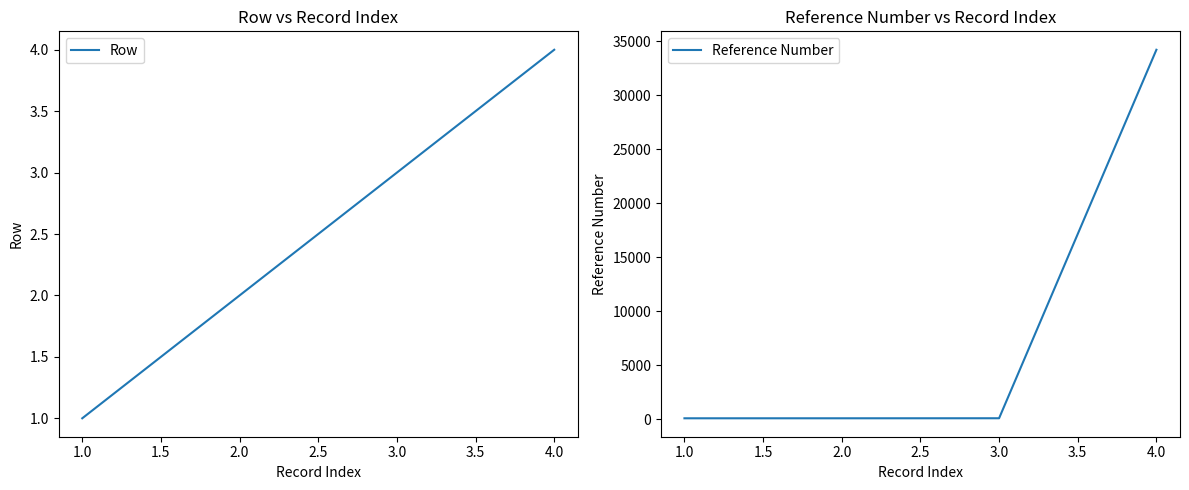

Rank the categories by Row value from highest to lowest.

4.0, 3.0, 2.0, 1.0